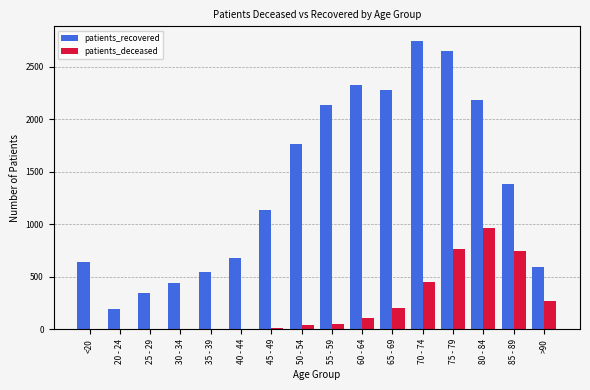

Between 30 - 34 and 50 - 54, which series saw the biggest shift?

patients_recovered